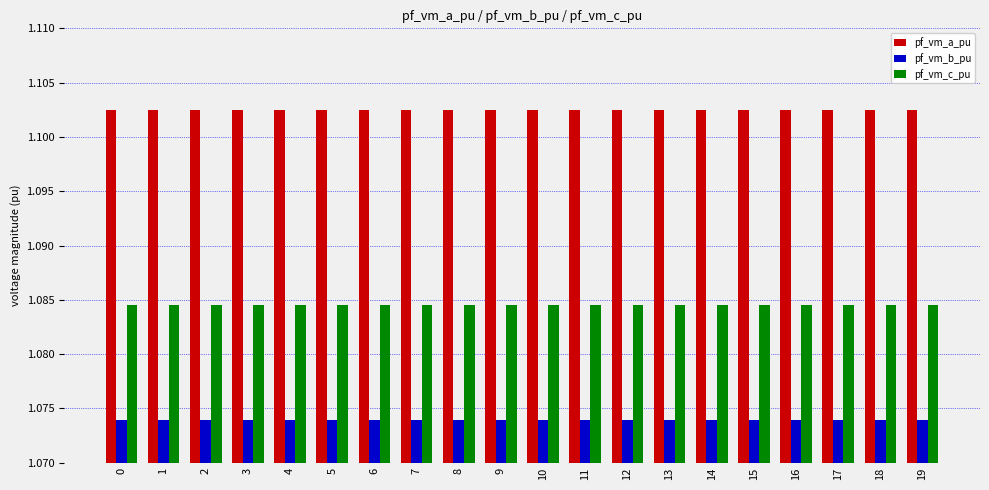

List the series in order of their overall mean, highest first.

pf_vm_a_pu, pf_vm_c_pu, pf_vm_b_pu